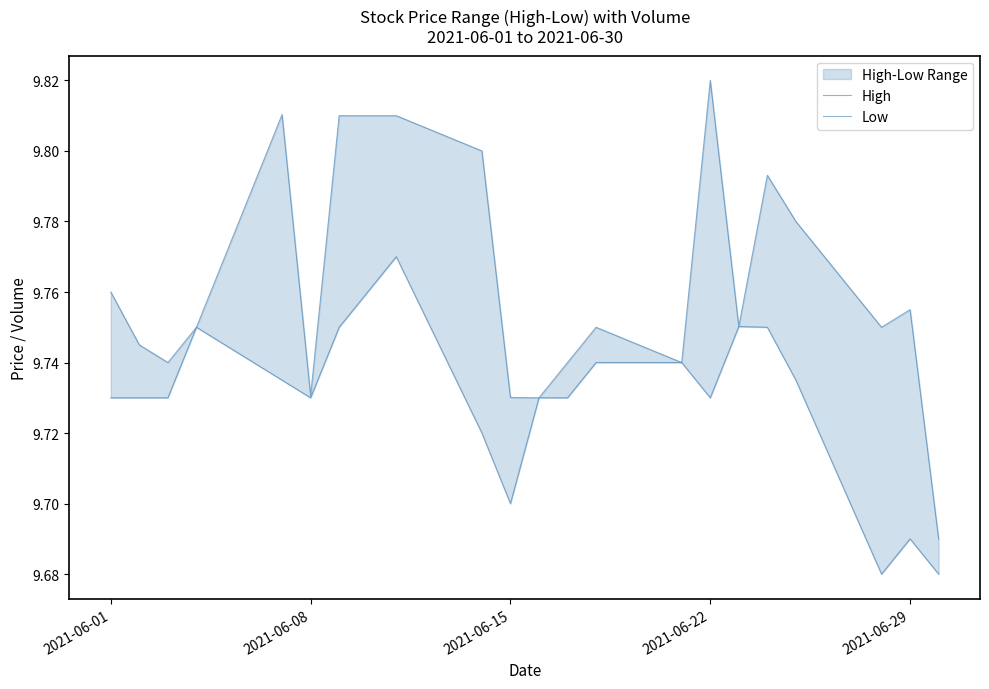

Which series has the largest total across all categories?

High